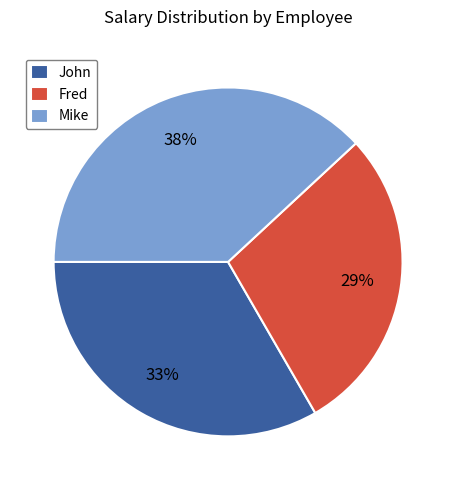

How many slices are in this pie chart?

3